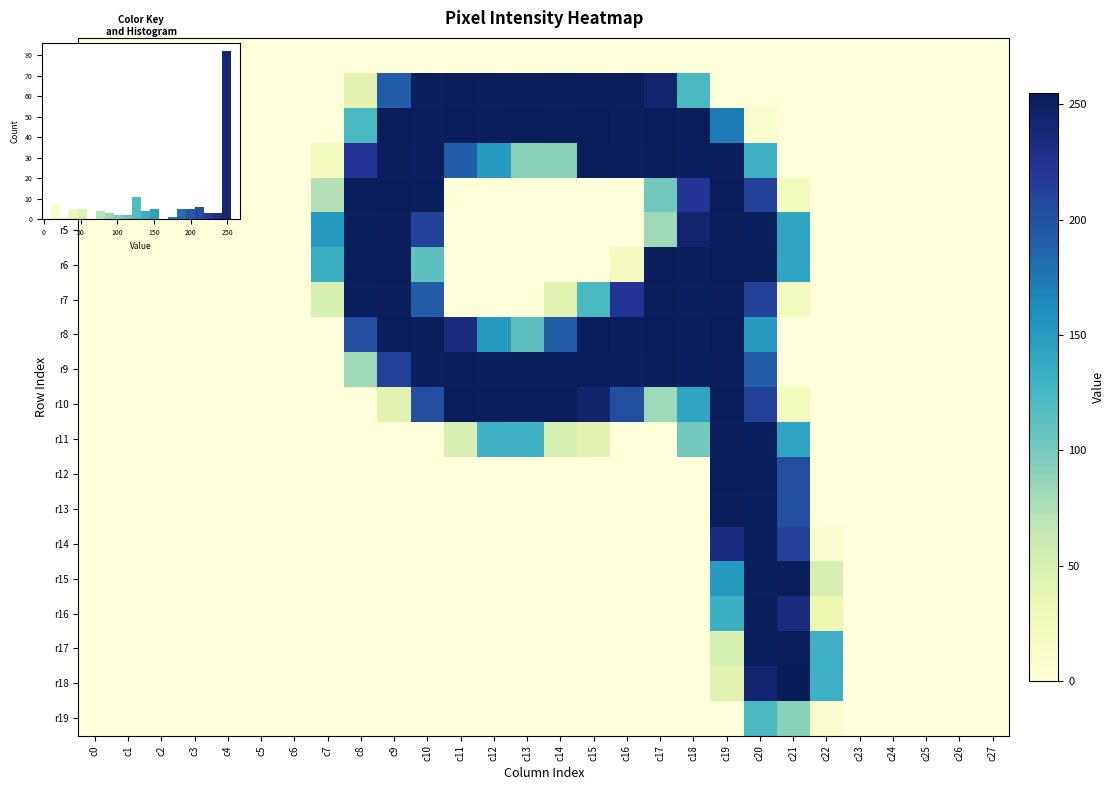

Which has a higher value, c27 or c1?

c27